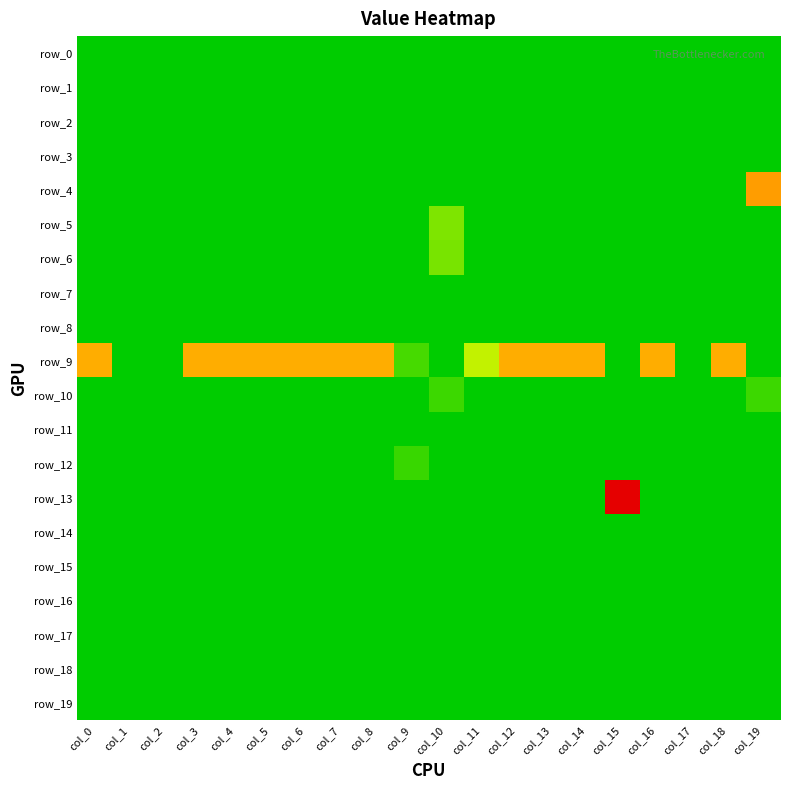

Which series has the largest total across all categories?

row_9